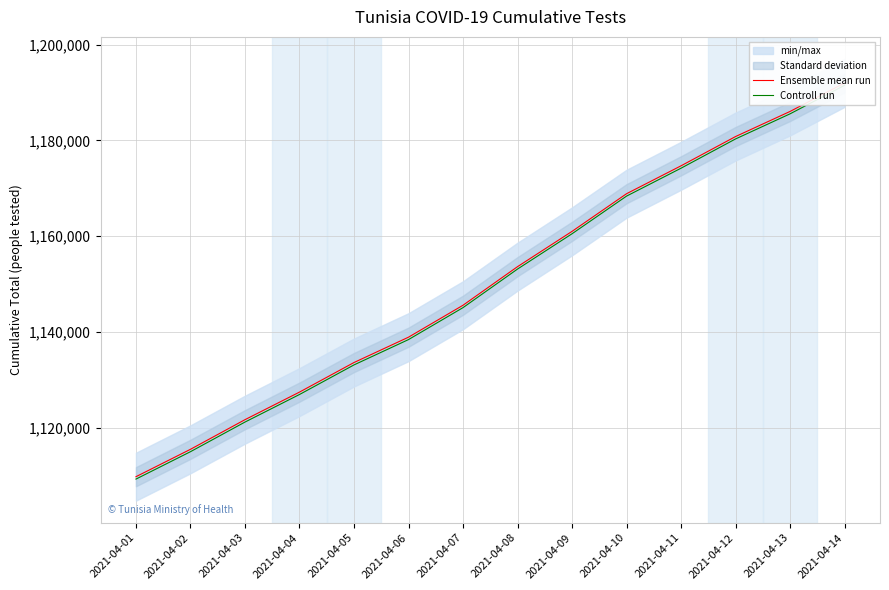

At which label does Ensemble mean run reach its minimum?

2021-04-01